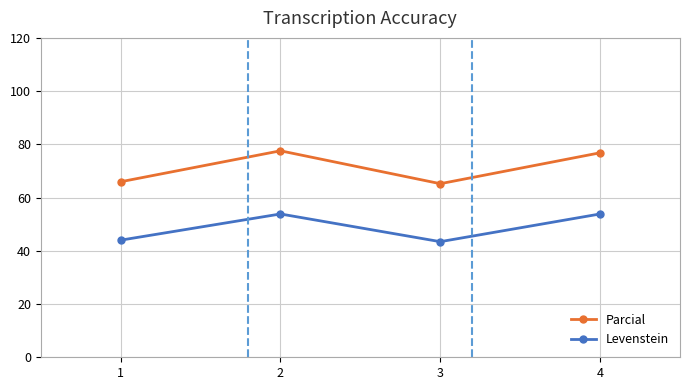

What is the maximum value for Parcial?

77.6